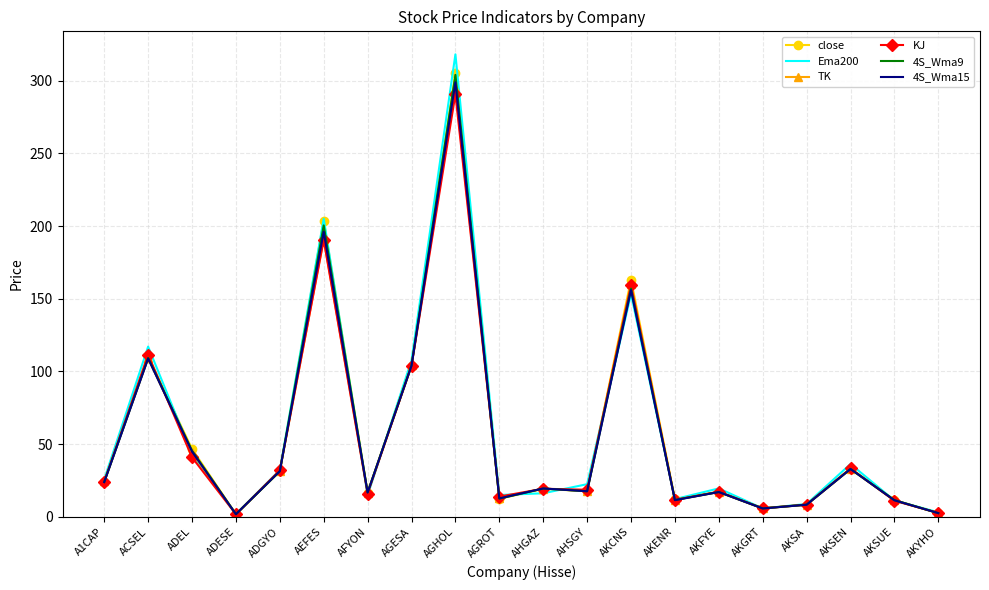

What is the total value across all series at AKCNS?

949.0